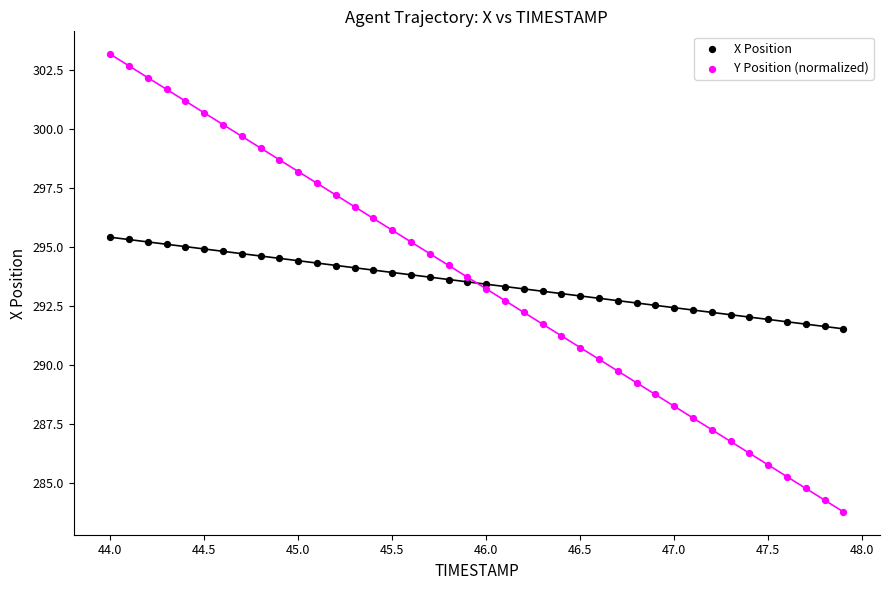

Which series has the widest spread of Y values?

Y Position (normalized)